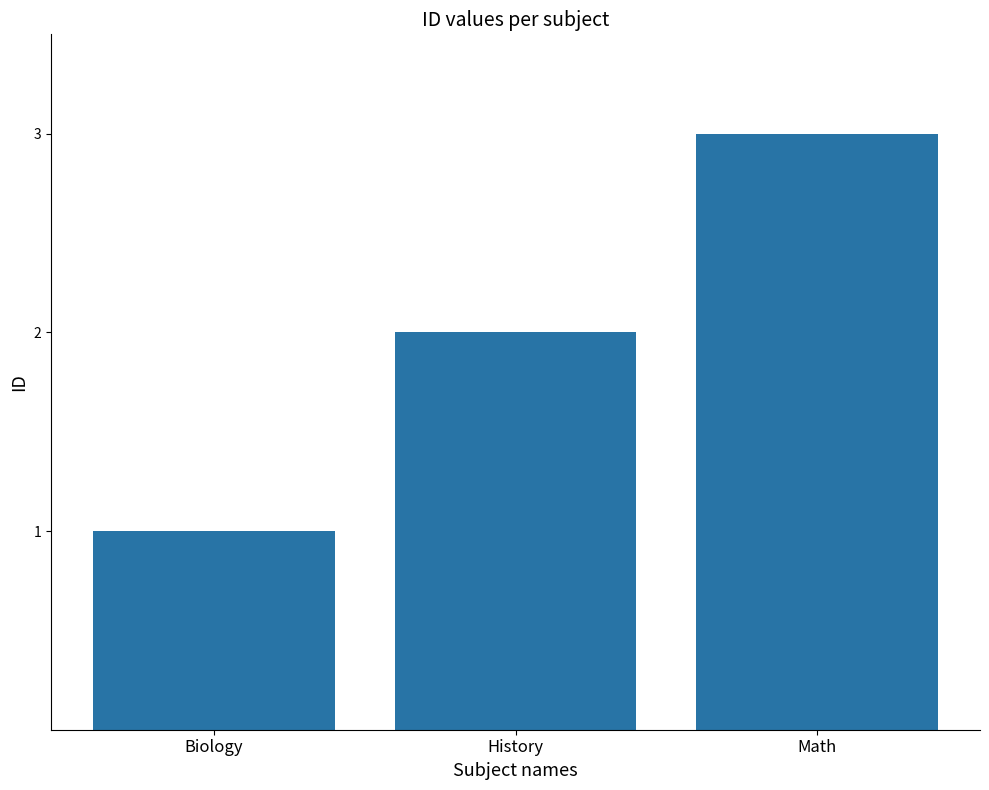

How many bars are there in total?

3